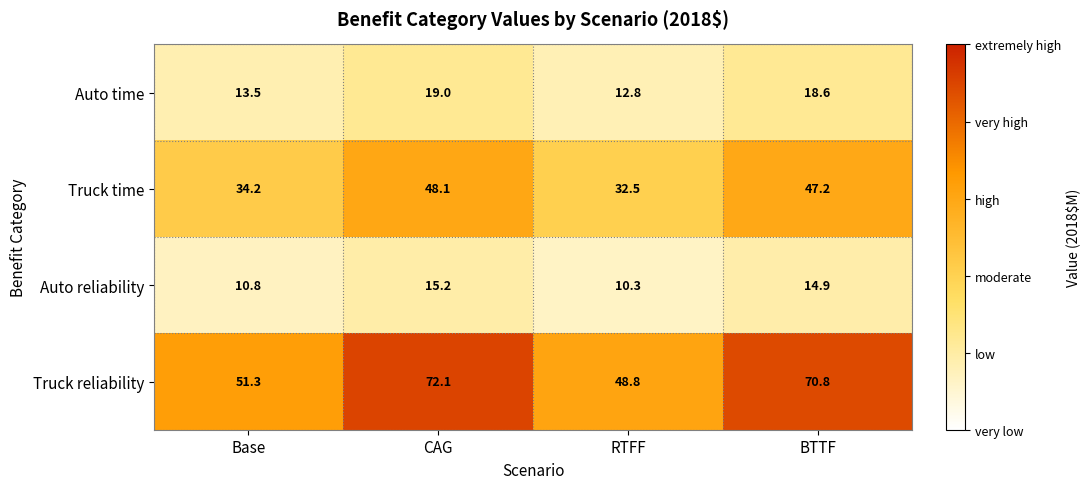

Rank the series at Base from lowest to highest value.

Auto reliability, Auto time, Truck time, Truck reliability